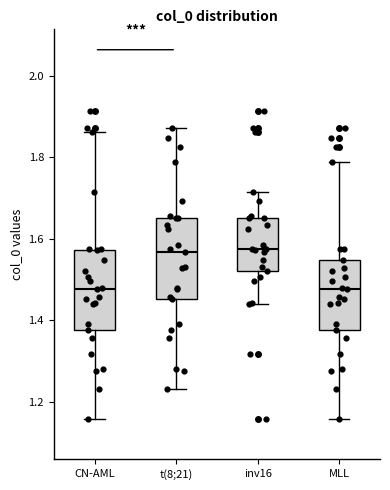

Reading left to right, read every box against the y-axis: the position of its median line, the range the box covers, and the ends of its whiskers. The values are not printed on the chart, so give them approximately, as read against the axis.

CN-AML: median 1.48, box 1.38 to 1.58, whiskers 1.16 to 1.86
t(8;21): median 1.56, box 1.46 to 1.66, whiskers 1.24 to 1.88
inv16: median 1.58, box 1.52 to 1.66, whiskers 1.44 to 1.72
MLL: median 1.48, box 1.38 to 1.54, whiskers 1.16 to 1.78